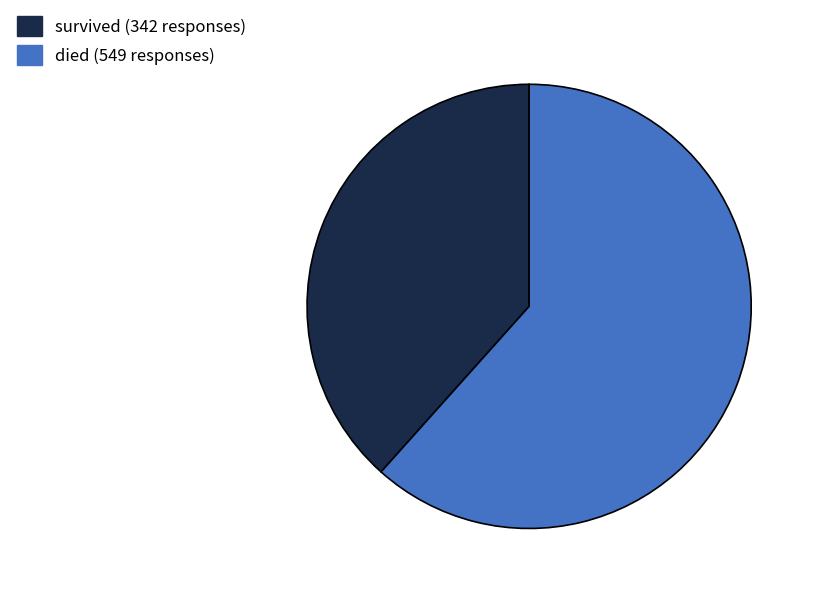

What is the largest slice in the pie chart?

died